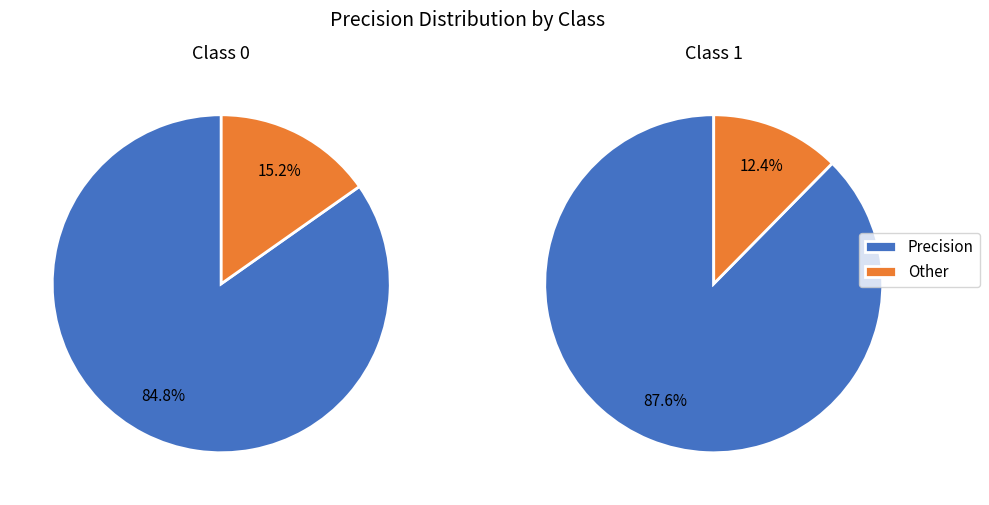

The 0 slice represents 57% of the pie. True or false?

False